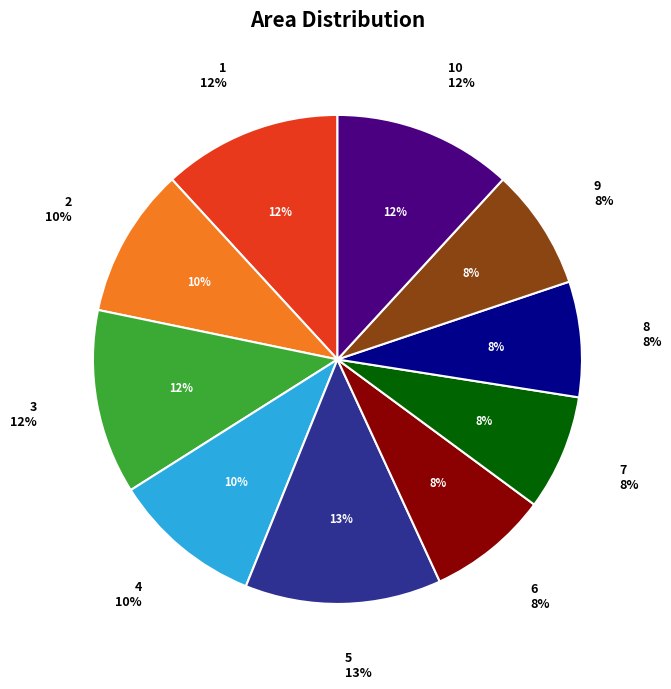

Approximately how many times larger is the value at 8 compared to 4?

0.8